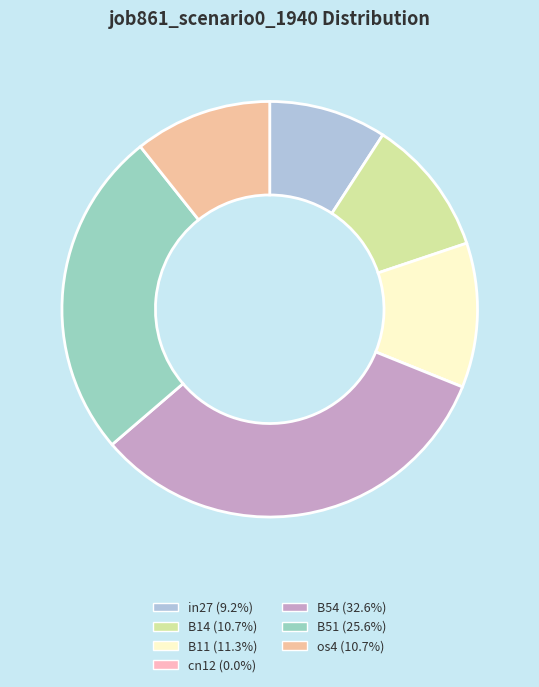

Rank the categories by value from lowest to highest.

cn12, in27, B14, os4, B11, B51, B54